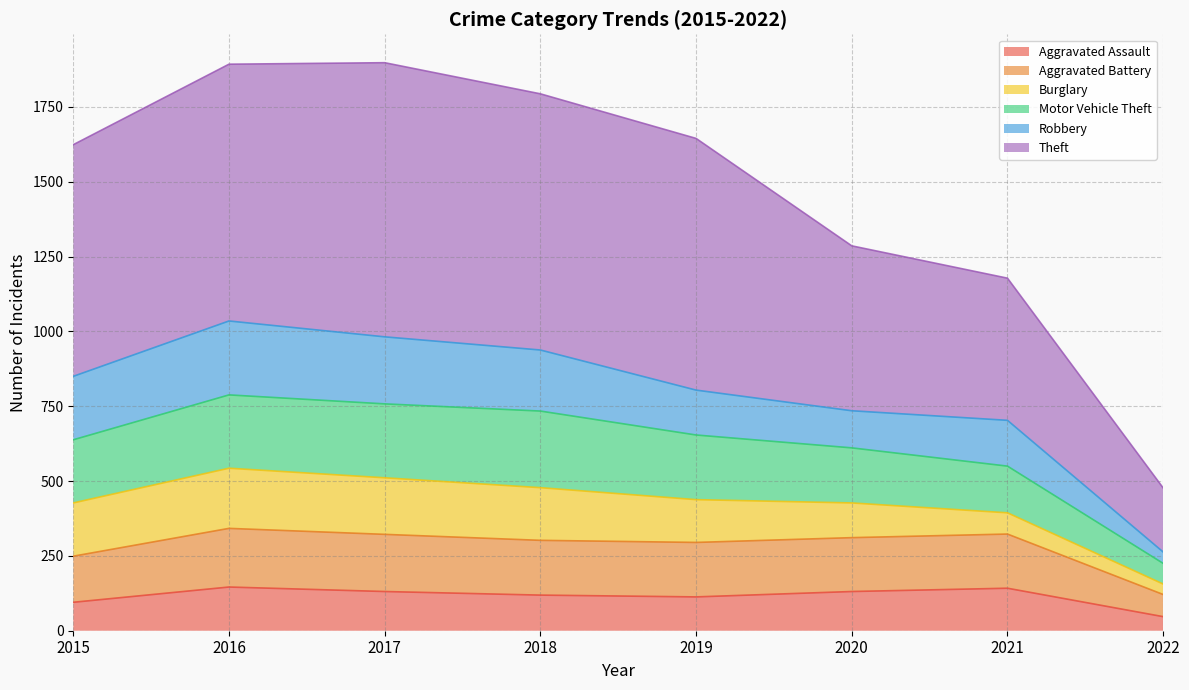

What is the total value across all series at 2015?

1624